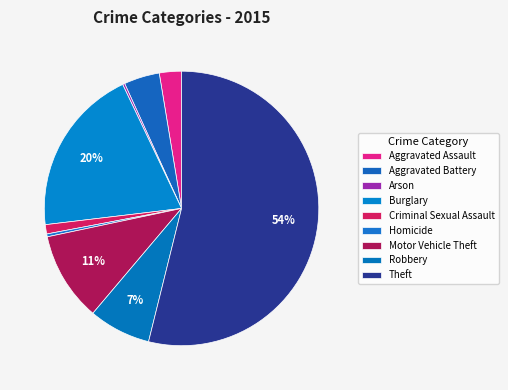

The Robbery slice represents 7% of the pie. True or false?

True